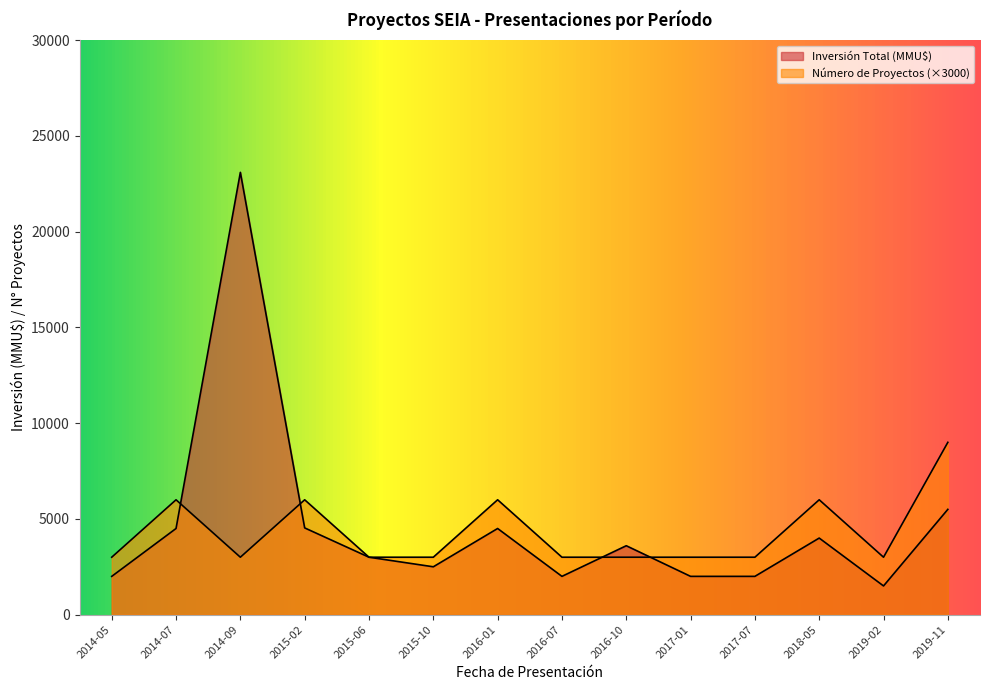

Reading right to left, extract all data points from this chart.

Número de Proyectos: 9000	3000	6000	3000	3000	3000	3000	6000	3000	3000	6000	3000	6000	3000
Inversión Total (MMU$): 5500	1500	4000	2000	2000	3600	2000	4500	2500	3000	4531	23100	4500	2000